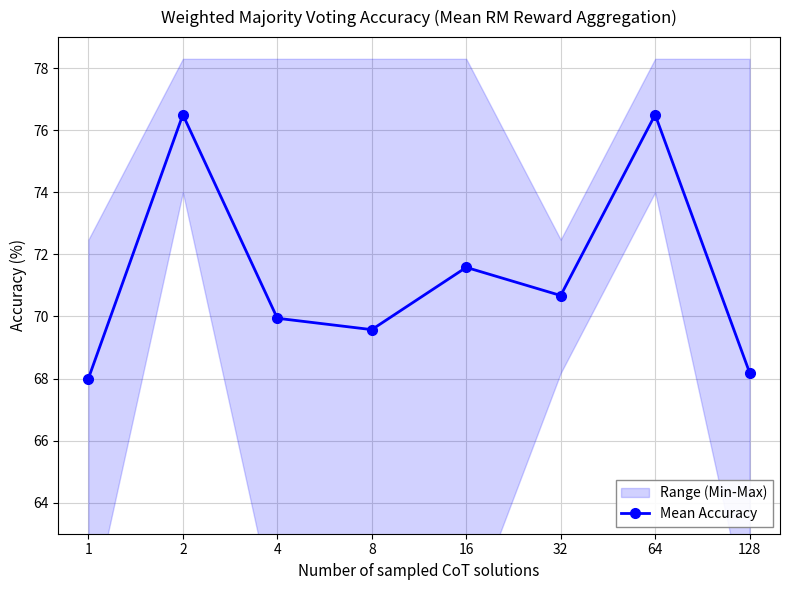

Is this an area chart (filled region under the line)?

No